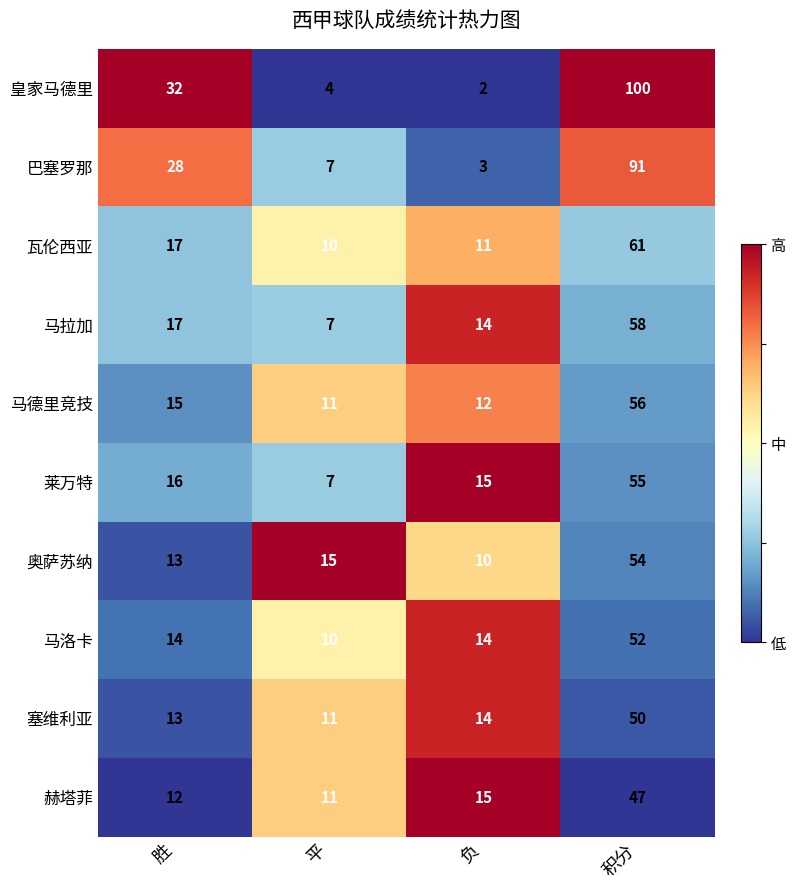

The 瓦伦西亚 series shows 17 at 胜. True or false?

True